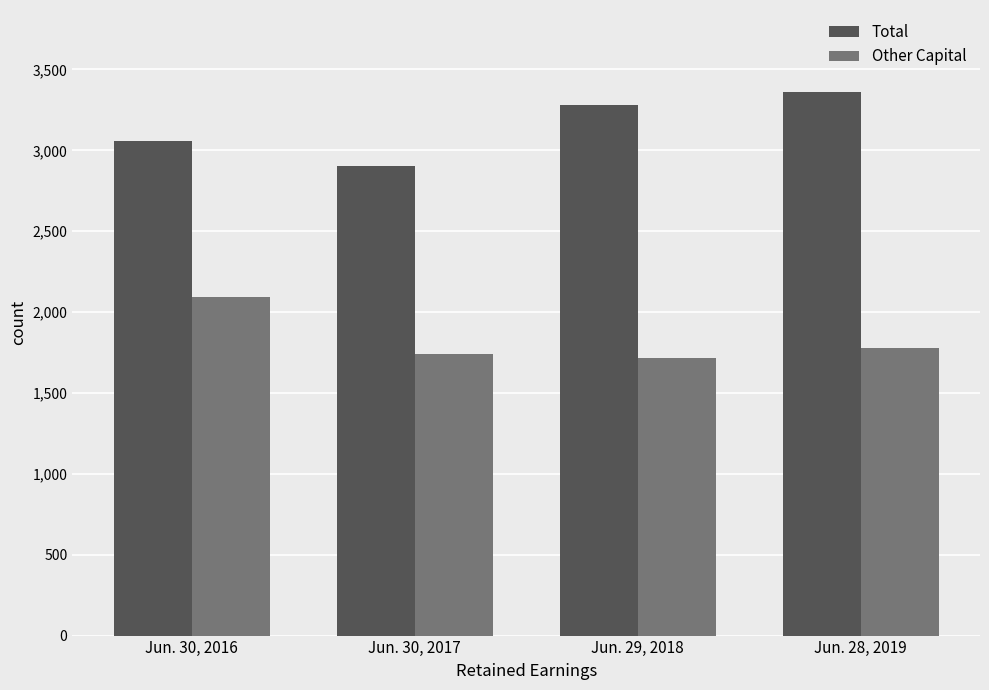

How many distinct data groups are displayed?

2